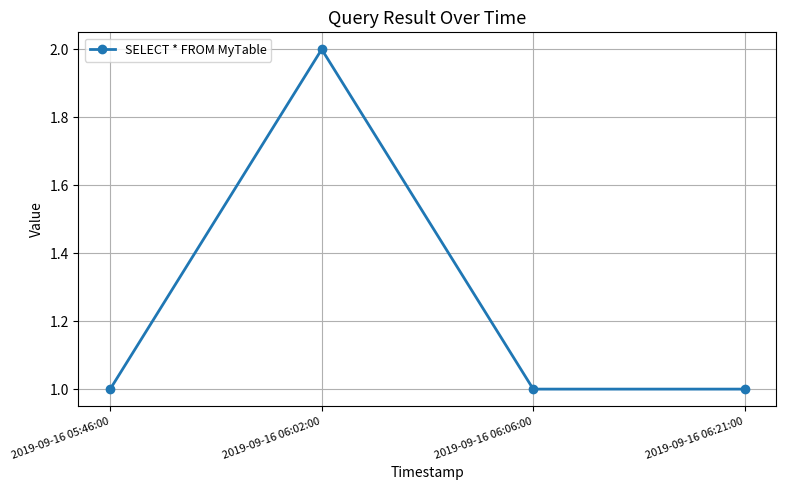

True or false: the data shows 1 at 2019-09-16 06:02:00.

False